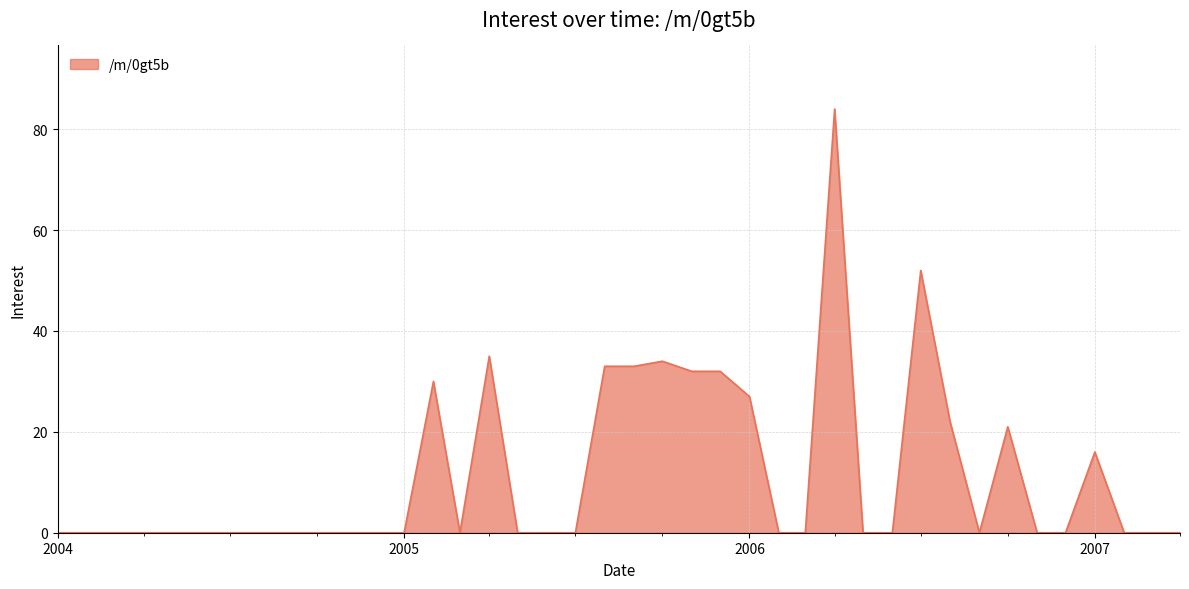

How many distinct data groups are displayed?

1